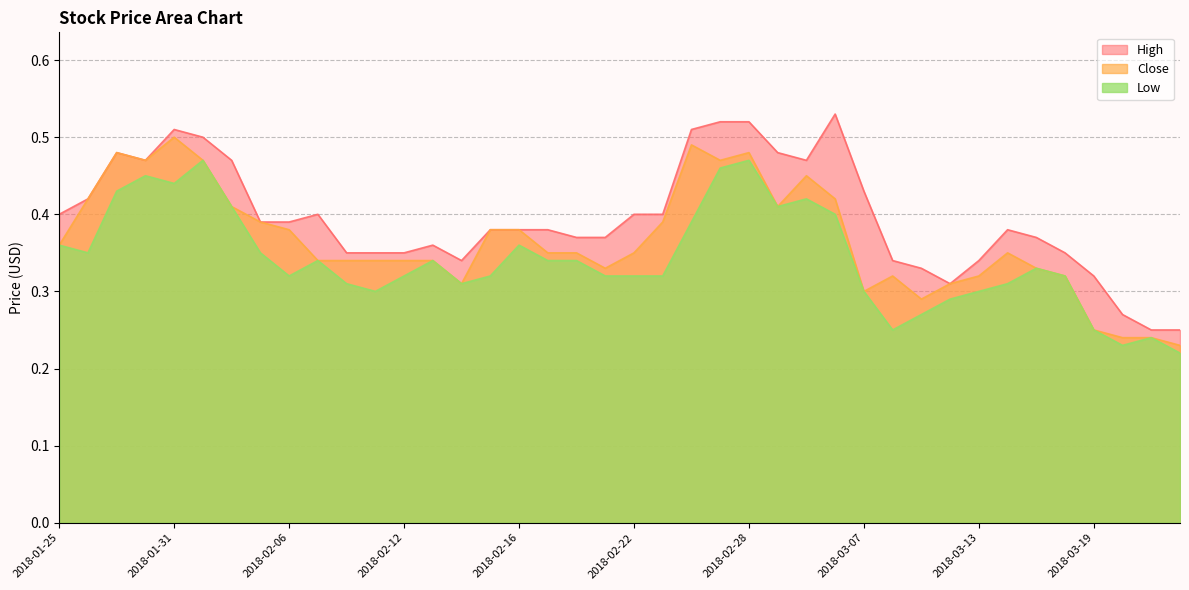

What position from the left is 2018-02-21?

20